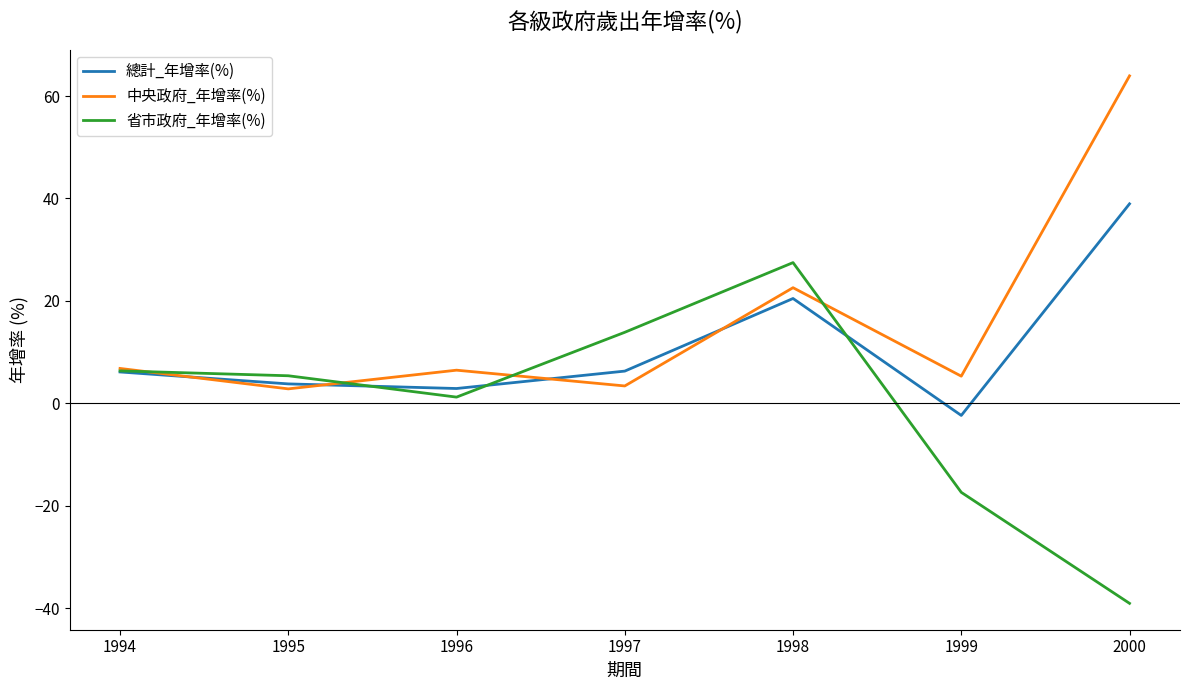

What is the smallest value displayed?

-39.1